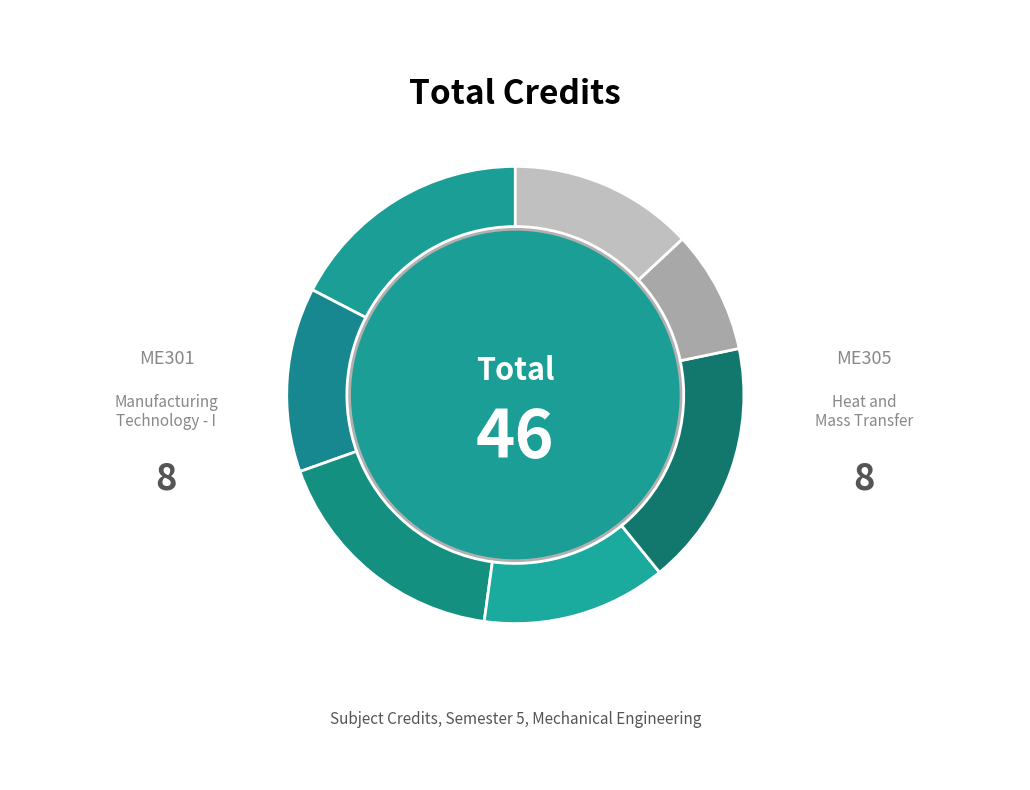

To the nearest percent, what percentage of the pie is ME305?

17%